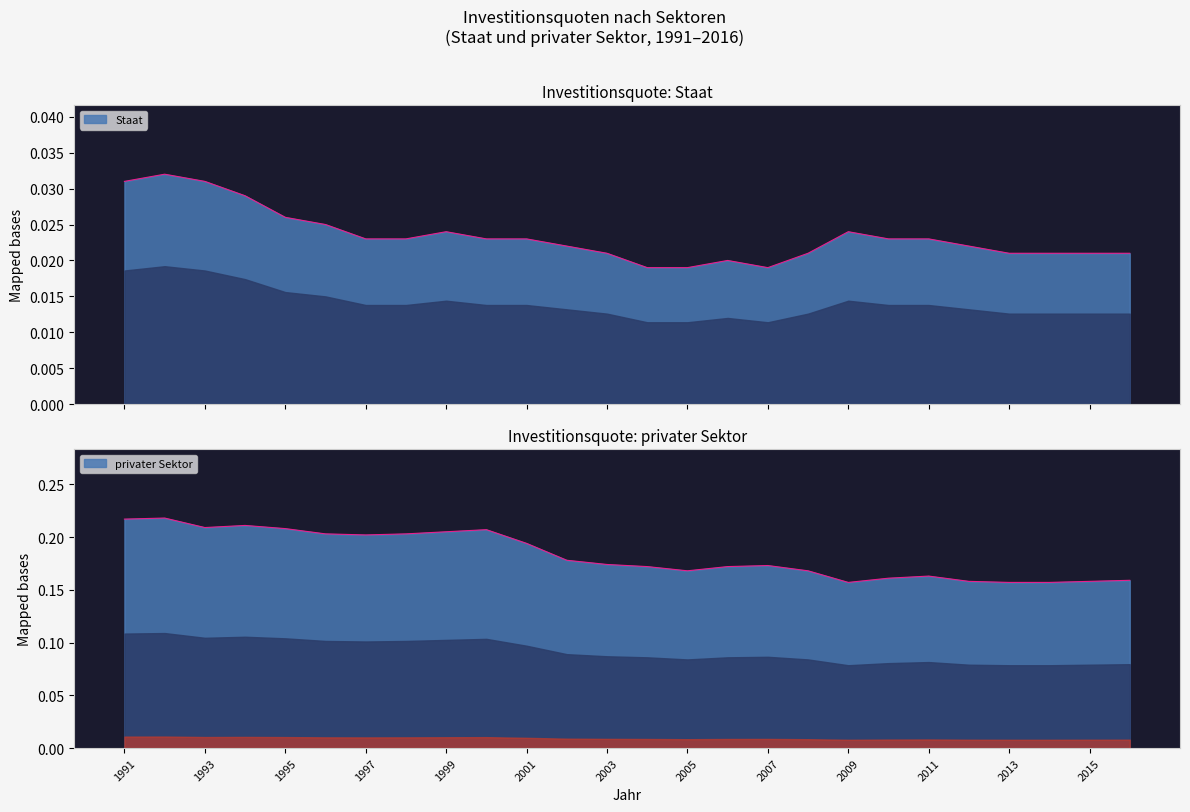

Reading right to left, extract all data points from this chart.

Staat: 0.0	0.0	0.0	0.0	0.0	0.0	0.0	0.0	0.0	0.0	0.0	0.0	0.0	0.0	0.0	0.0	0.0	0.0	0.0	0.0	0.0	0.0	0.0	0.0	0.0	0.0
privater Sektor: 0.2	0.2	0.2	0.2	0.2	0.2	0.2	0.2	0.2	0.2	0.2	0.2	0.2	0.2	0.2	0.2	0.2	0.2	0.2	0.2	0.2	0.2	0.2	0.2	0.2	0.2